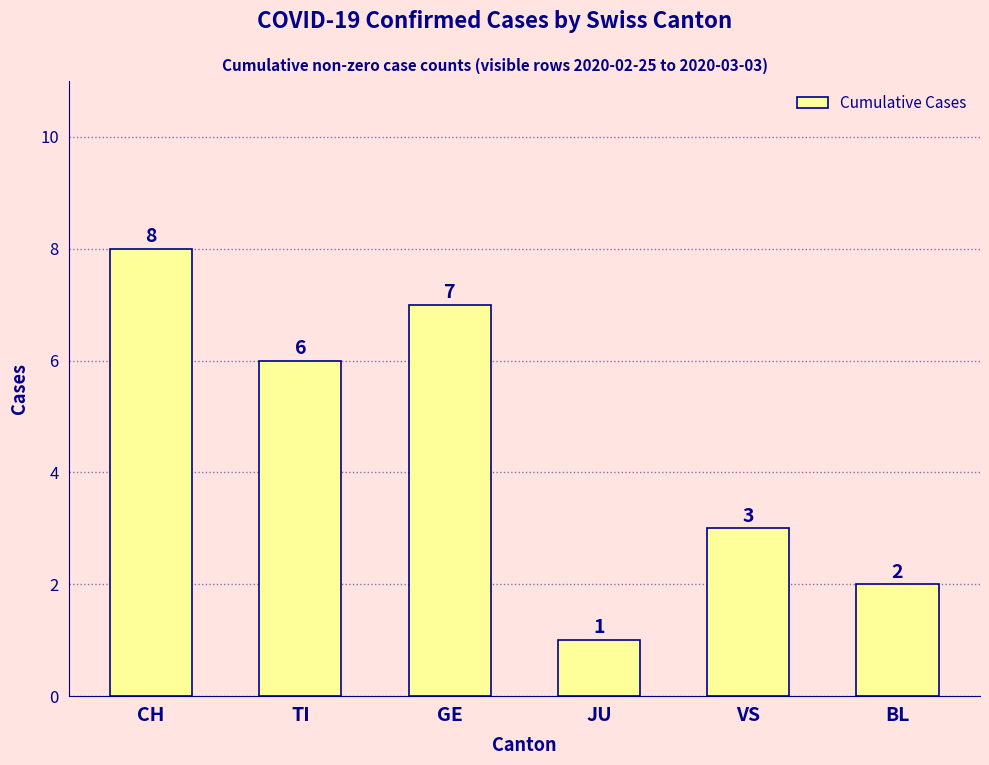

Rank the categories by value from highest to lowest.

CH, GE, TI, VS, BL, JU